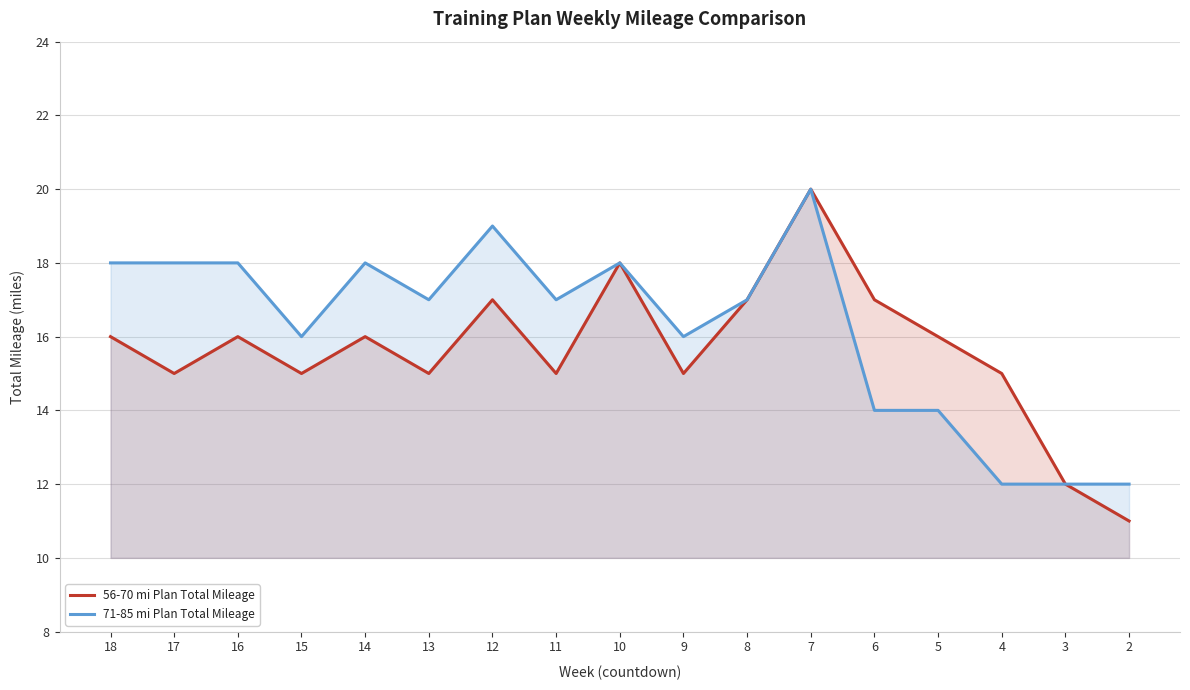

True or false: 71-85 mi Plan Total Mileage and 56-70 mi Plan Total Mileage cross at least once.

False